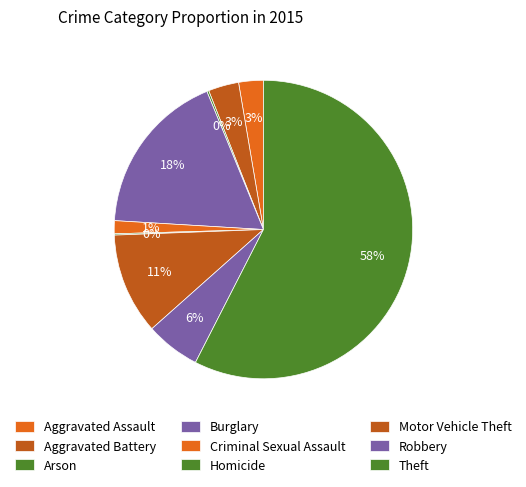

To the nearest percent, what is the difference between the Robbery and Motor Vehicle Theft slice percentages?

5%